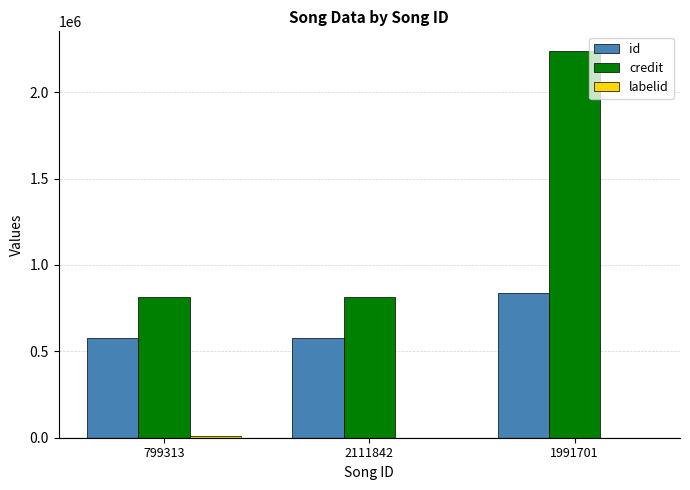

The credit series shows 815399 at 799313. True or false?

True